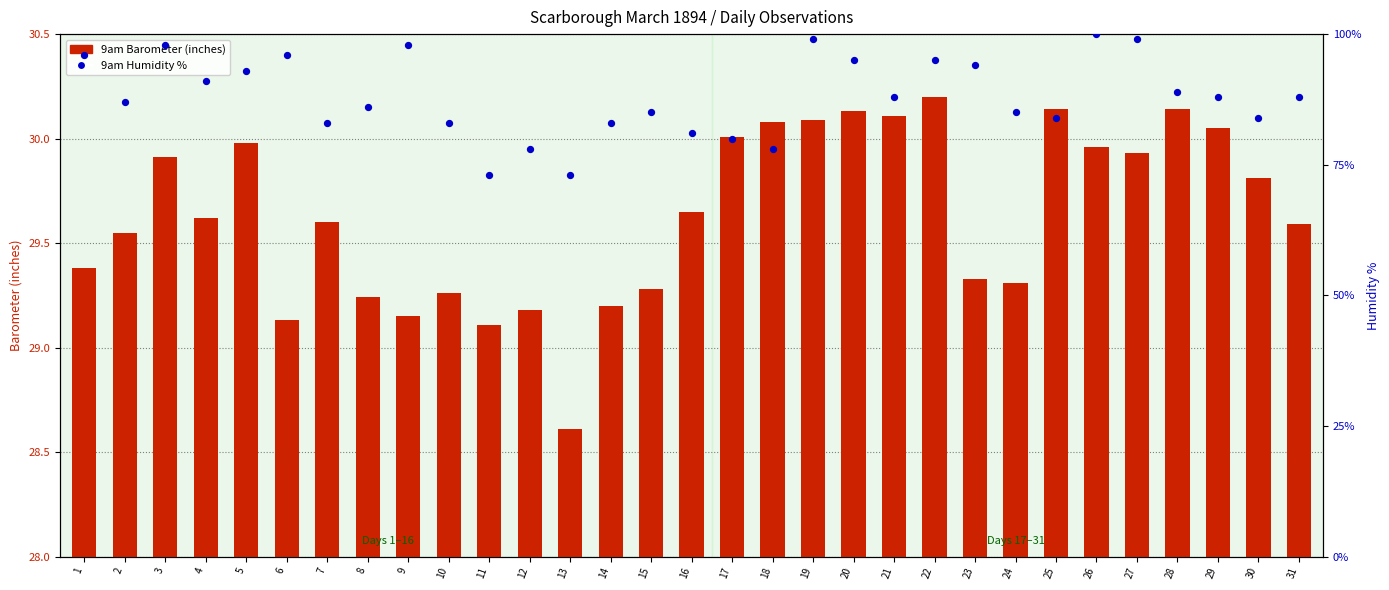

Is the value of 9am Barometer at 22 greater than the value of 9am Humidity % at 4?

No